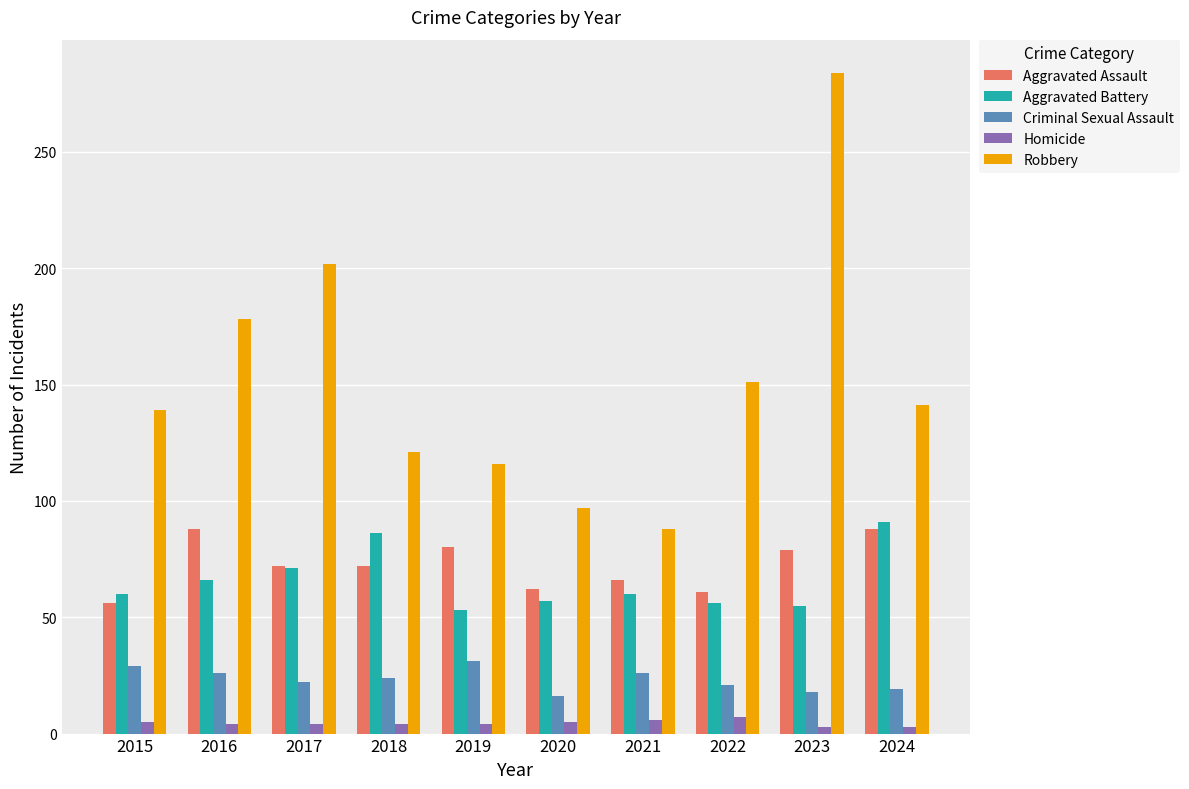

What is the value of the Homicide bar at the 3rd from the left?

4